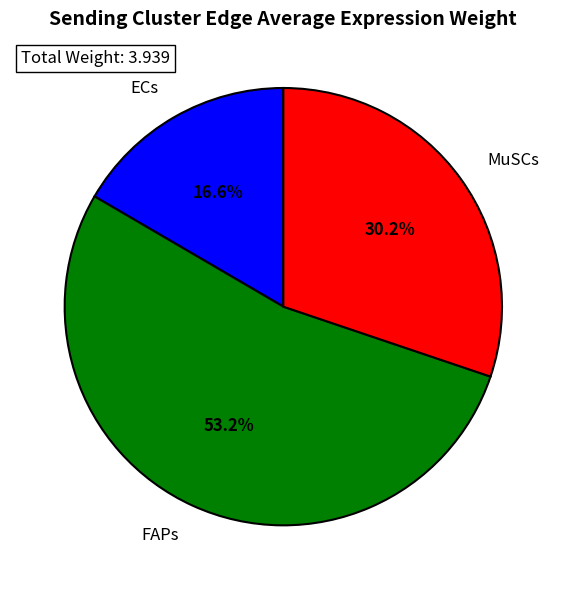

What is the ratio of the value at ECs to the value at MuSCs?

0.5